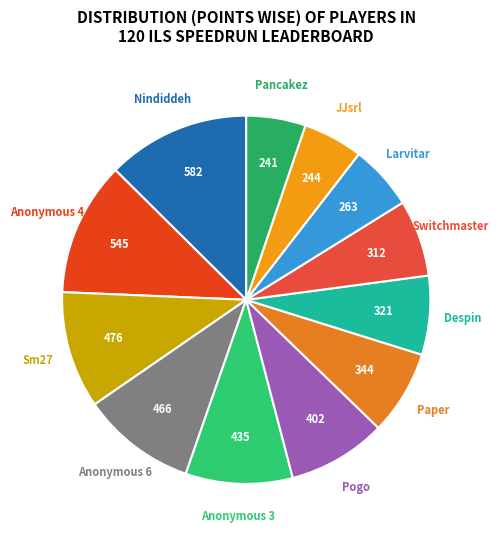

How many segments does this pie chart have?

12